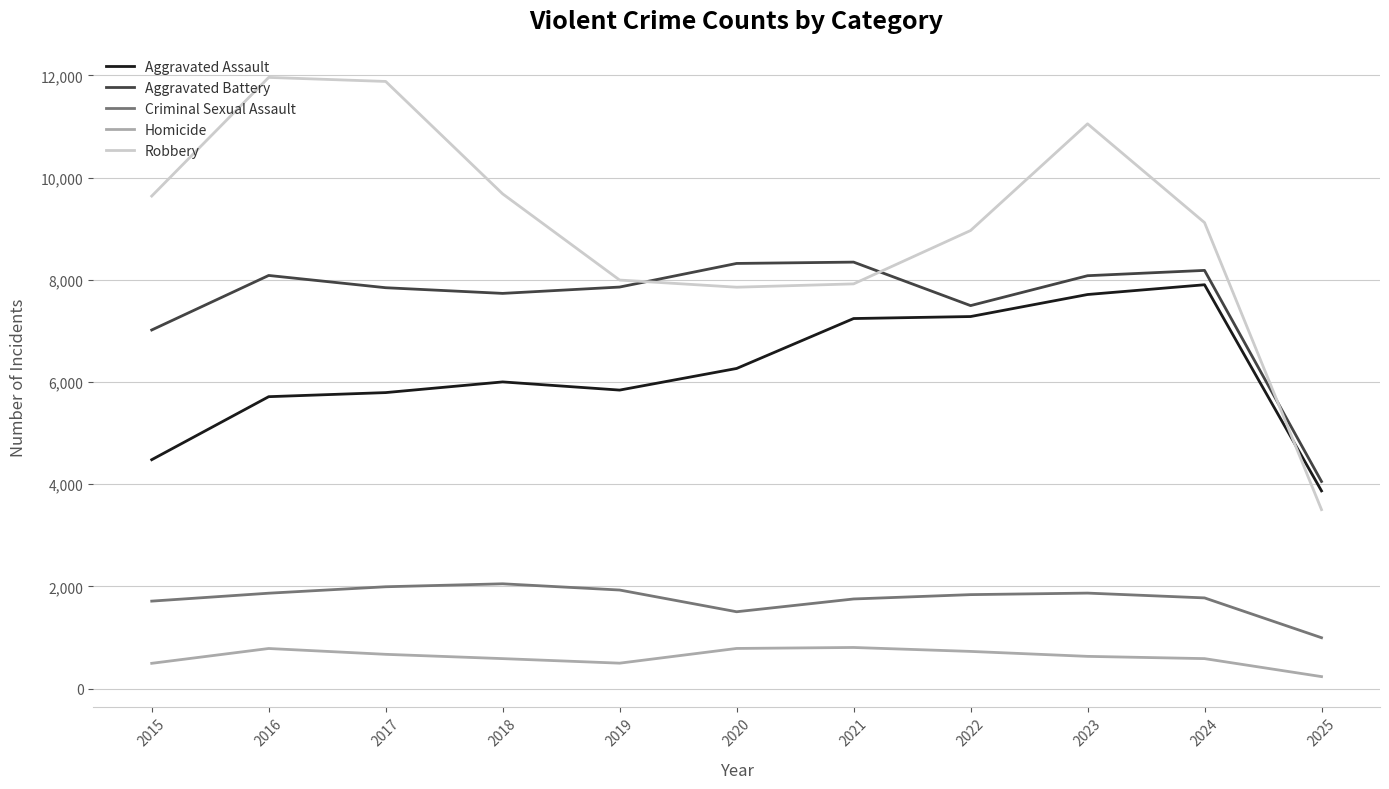

Which series changed the most between 2019 and 2021?

Aggravated Assault